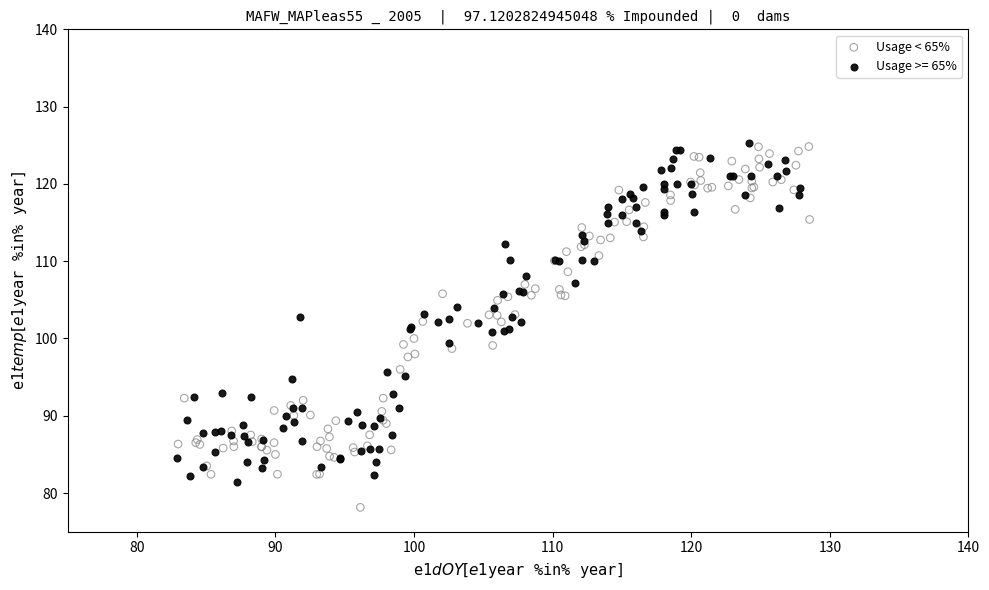

Which series reaches the minimum Y coordinate?

Usage < 65%